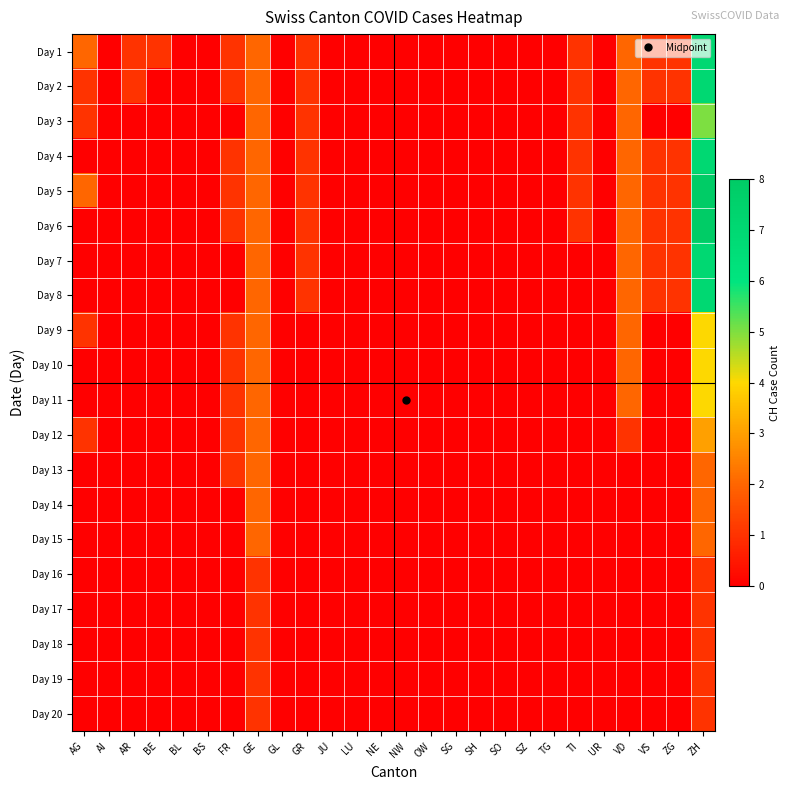

Reading left to right, transcribe all the data shown in this chart.

Day 1: AG=2	AI=0	AR=1	BE=1	BL=0	BS=0	FR=1	GE=2	GL=0	GR=1	JU=0	LU=0	NE=0	NW=0	OW=0	SG=0	SH=0	SO=0	SZ=0	TG=0	TI=1	UR=0	VD=2	VS=1	ZG=1	ZH=7
Day 2: AG=1	AI=0	AR=1	BE=0	BL=0	BS=0	FR=1	GE=2	GL=0	GR=1	JU=0	LU=0	NE=0	NW=0	OW=0	SG=0	SH=0	SO=0	SZ=0	TG=0	TI=1	UR=0	VD=2	VS=1	ZG=1	ZH=7
Day 3: AG=1	AI=0	AR=0	BE=0	BL=0	BS=0	FR=0	GE=2	GL=0	GR=1	JU=0	LU=0	NE=0	NW=0	OW=0	SG=0	SH=0	SO=0	SZ=0	TG=0	TI=1	UR=0	VD=2	VS=0	ZG=0	ZH=5
Day 4: AG=0	AI=0	AR=0	BE=0	BL=0	BS=0	FR=1	GE=2	GL=0	GR=1	JU=0	LU=0	NE=0	NW=0	OW=0	SG=0	SH=0	SO=0	SZ=0	TG=0	TI=1	UR=0	VD=2	VS=1	ZG=1	ZH=7
Day 5: AG=2	AI=0	AR=0	BE=0	BL=0	BS=0	FR=1	GE=2	GL=0	GR=1	JU=0	LU=0	NE=0	NW=0	OW=0	SG=0	SH=0	SO=0	SZ=0	TG=0	TI=1	UR=0	VD=2	VS=1	ZG=1	ZH=8
Day 6: AG=0	AI=0	AR=0	BE=0	BL=0	BS=0	FR=1	GE=2	GL=0	GR=1	JU=0	LU=0	NE=0	NW=0	OW=0	SG=0	SH=0	SO=0	SZ=0	TG=0	TI=1	UR=0	VD=2	VS=1	ZG=1	ZH=8
Day 7: AG=0	AI=0	AR=0	BE=0	BL=0	BS=0	FR=0	GE=2	GL=0	GR=1	JU=0	LU=0	NE=0	NW=0	OW=0	SG=0	SH=0	SO=0	SZ=0	TG=0	TI=0	UR=0	VD=2	VS=1	ZG=1	ZH=7
Day 8: AG=0	AI=0	AR=0	BE=0	BL=0	BS=0	FR=0	GE=2	GL=0	GR=1	JU=0	LU=0	NE=0	NW=0	OW=0	SG=0	SH=0	SO=0	SZ=0	TG=0	TI=0	UR=0	VD=2	VS=1	ZG=1	ZH=7
Day 9: AG=1	AI=0	AR=0	BE=0	BL=0	BS=0	FR=1	GE=2	GL=0	GR=0	JU=0	LU=0	NE=0	NW=0	OW=0	SG=0	SH=0	SO=0	SZ=0	TG=0	TI=0	UR=0	VD=2	VS=0	ZG=0	ZH=4
Day 10: AG=0	AI=0	AR=0	BE=0	BL=0	BS=0	FR=1	GE=2	GL=0	GR=0	JU=0	LU=0	NE=0	NW=0	OW=0	SG=0	SH=0	SO=0	SZ=0	TG=0	TI=0	UR=0	VD=2	VS=0	ZG=0	ZH=4
Day 11: AG=0	AI=0	AR=0	BE=0	BL=0	BS=0	FR=1	GE=2	GL=0	GR=0	JU=0	LU=0	NE=0	NW=0	OW=0	SG=0	SH=0	SO=0	SZ=0	TG=0	TI=0	UR=0	VD=2	VS=0	ZG=0	ZH=4
Day 12: AG=1	AI=0	AR=0	BE=0	BL=0	BS=0	FR=1	GE=2	GL=0	GR=0	JU=0	LU=0	NE=0	NW=0	OW=0	SG=0	SH=0	SO=0	SZ=0	TG=0	TI=0	UR=0	VD=1	VS=0	ZG=0	ZH=3
Day 13: AG=0	AI=0	AR=0	BE=0	BL=0	BS=0	FR=1	GE=2	GL=0	GR=0	JU=0	LU=0	NE=0	NW=0	OW=0	SG=0	SH=0	SO=0	SZ=0	TG=0	TI=0	UR=0	VD=0	VS=0	ZG=0	ZH=2
Day 14: AG=0	AI=0	AR=0	BE=0	BL=0	BS=0	FR=0	GE=2	GL=0	GR=0	JU=0	LU=0	NE=0	NW=0	OW=0	SG=0	SH=0	SO=0	SZ=0	TG=0	TI=0	UR=0	VD=0	VS=0	ZG=0	ZH=2
Day 15: AG=0	AI=0	AR=0	BE=0	BL=0	BS=0	FR=0	GE=2	GL=0	GR=0	JU=0	LU=0	NE=0	NW=0	OW=0	SG=0	SH=0	SO=0	SZ=0	TG=0	TI=0	UR=0	VD=0	VS=0	ZG=0	ZH=2
Day 16: AG=0	AI=0	AR=0	BE=0	BL=0	BS=0	FR=0	GE=1	GL=0	GR=0	JU=0	LU=0	NE=0	NW=0	OW=0	SG=0	SH=0	SO=0	SZ=0	TG=0	TI=0	UR=0	VD=0	VS=0	ZG=0	ZH=1
Day 17: AG=0	AI=0	AR=0	BE=0	BL=0	BS=0	FR=0	GE=1	GL=0	GR=0	JU=0	LU=0	NE=0	NW=0	OW=0	SG=0	SH=0	SO=0	SZ=0	TG=0	TI=0	UR=0	VD=0	VS=0	ZG=0	ZH=1
Day 18: AG=0	AI=0	AR=0	BE=0	BL=0	BS=0	FR=0	GE=1	GL=0	GR=0	JU=0	LU=0	NE=0	NW=0	OW=0	SG=0	SH=0	SO=0	SZ=0	TG=0	TI=0	UR=0	VD=0	VS=0	ZG=0	ZH=1
Day 19: AG=0	AI=0	AR=0	BE=0	BL=0	BS=0	FR=0	GE=1	GL=0	GR=0	JU=0	LU=0	NE=0	NW=0	OW=0	SG=0	SH=0	SO=0	SZ=0	TG=0	TI=0	UR=0	VD=0	VS=0	ZG=0	ZH=1
Day 20: AG=0	AI=0	AR=0	BE=0	BL=0	BS=0	FR=0	GE=1	GL=0	GR=0	JU=0	LU=0	NE=0	NW=0	OW=0	SG=0	SH=0	SO=0	SZ=0	TG=0	TI=0	UR=0	VD=0	VS=0	ZG=0	ZH=1